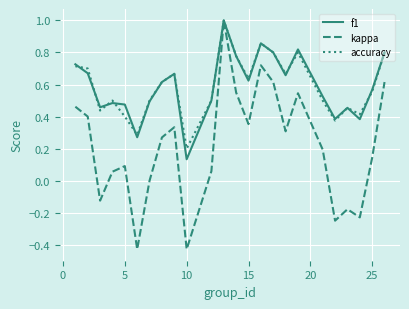

What is the average value of the kappa series?

0.2